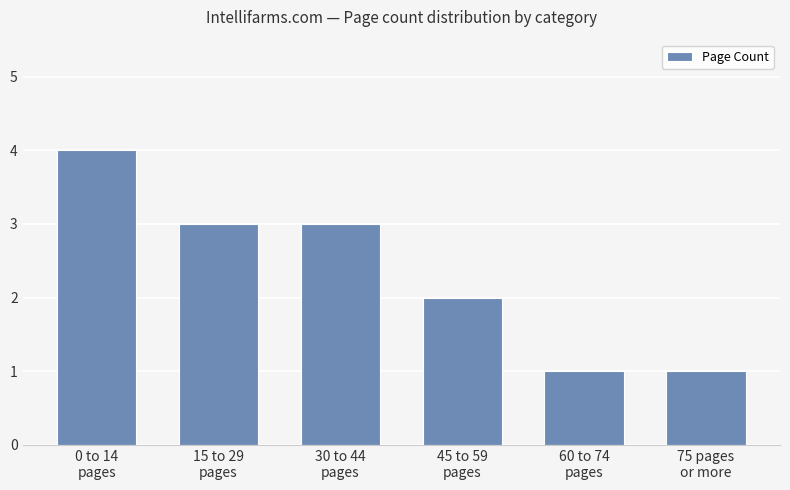

What is the sum of all values?

14